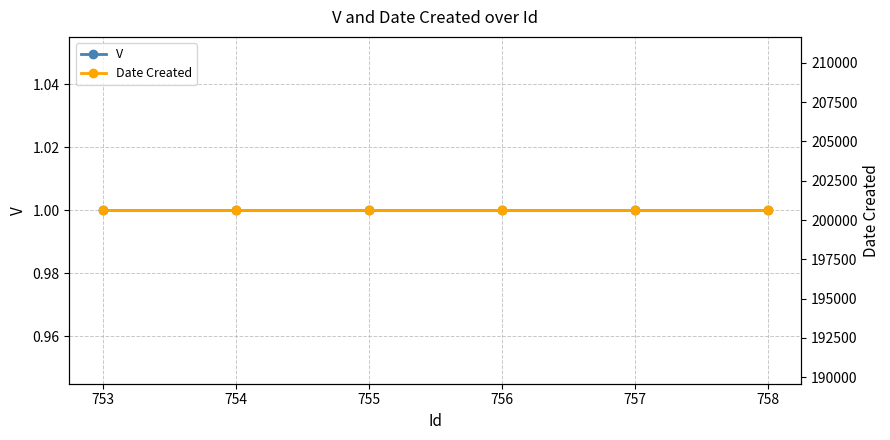

Reading left to right, extract all data points from this chart.

V: 1	1	1	1	1	1
Date Created: 200622	200622	200622	200622	200622	200622